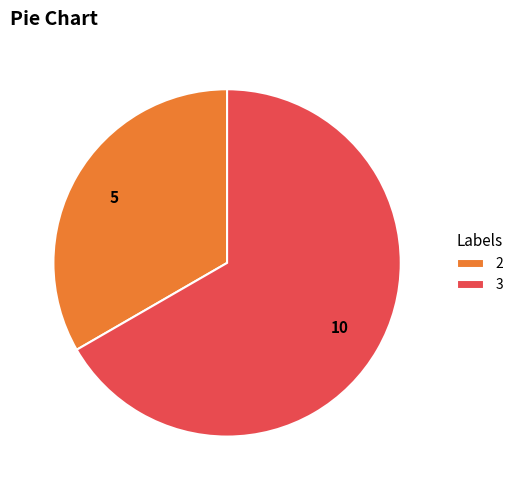

How many slices are in this pie chart?

2